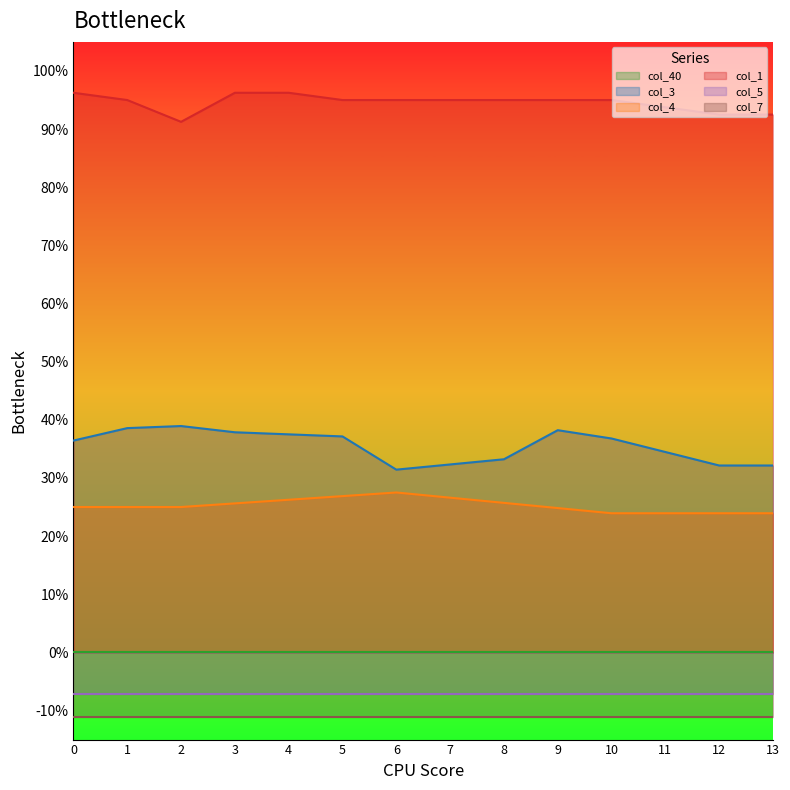

How many interior local peaks does the col_3 series have?

2